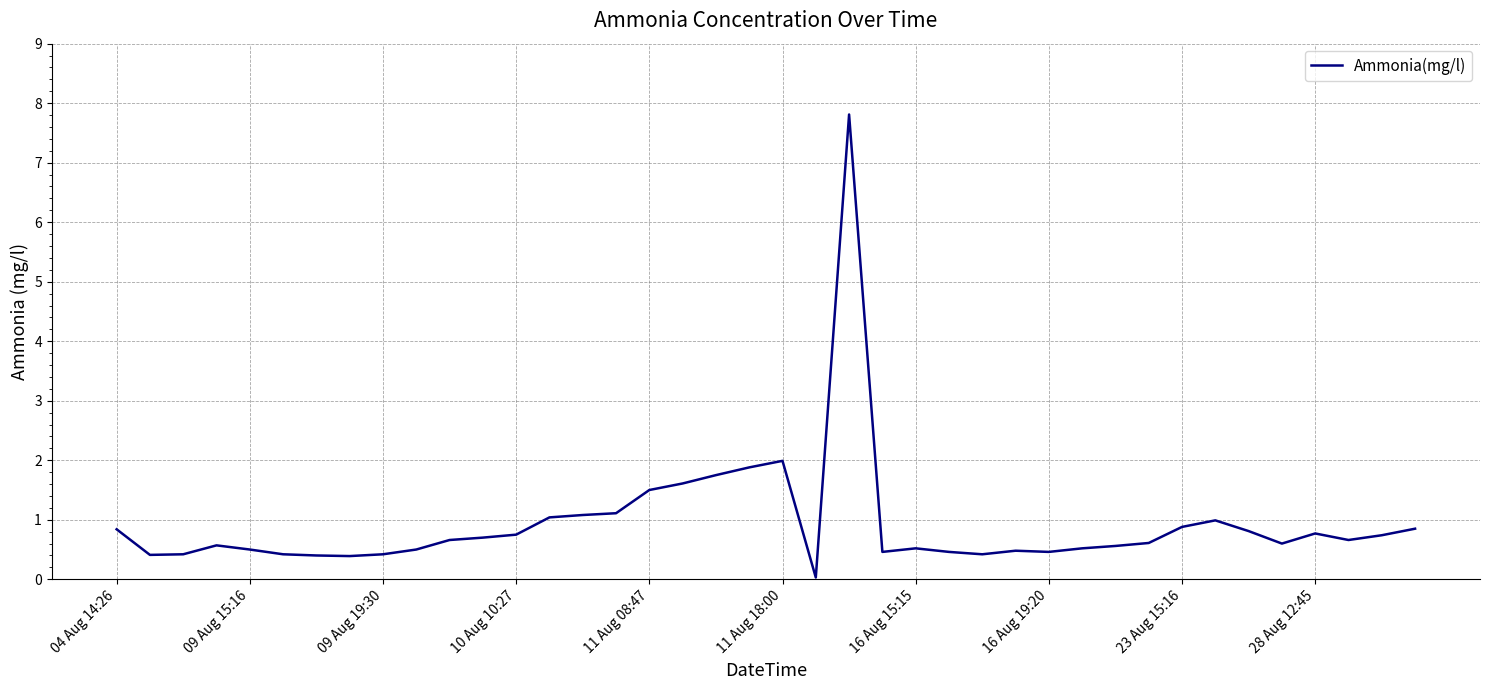

How many lines are shown in the chart?

1